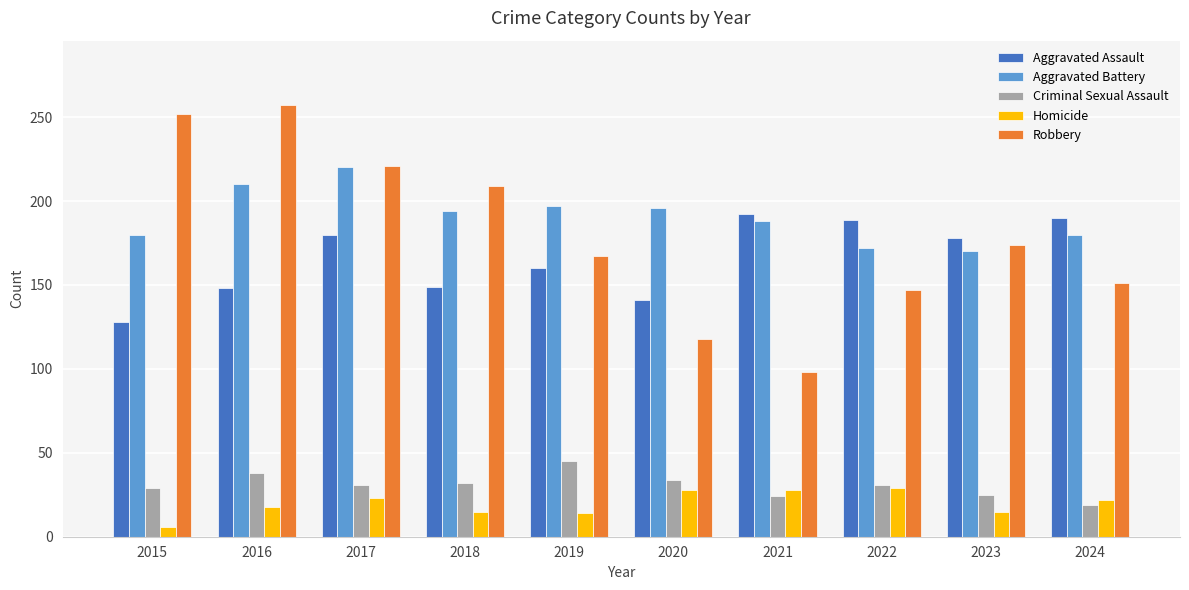

Count the number of categories in the chart.

10